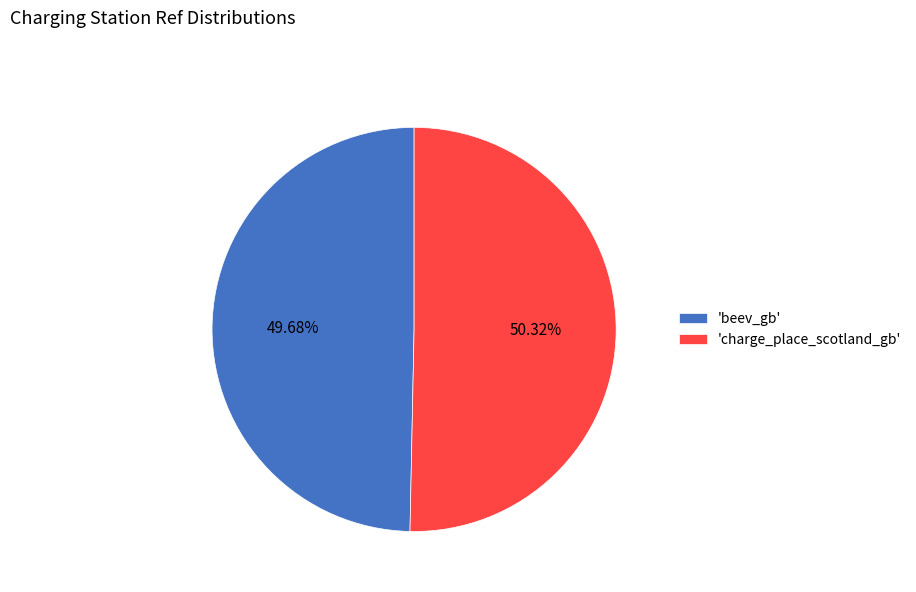

Which category accounts for the majority?

'charge_place_scotland_gb'